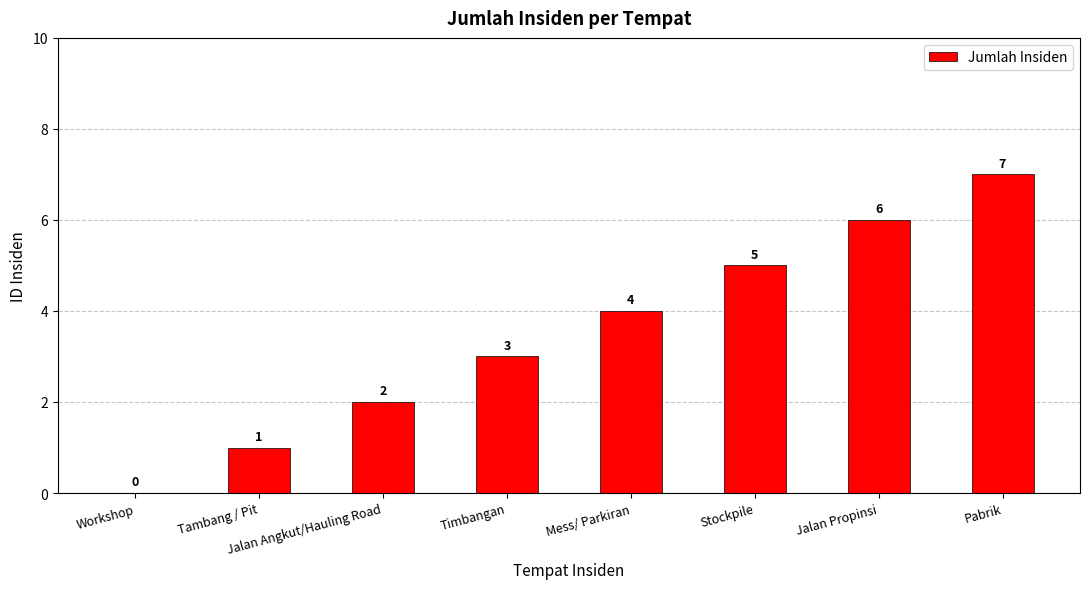

What is the average value?

4